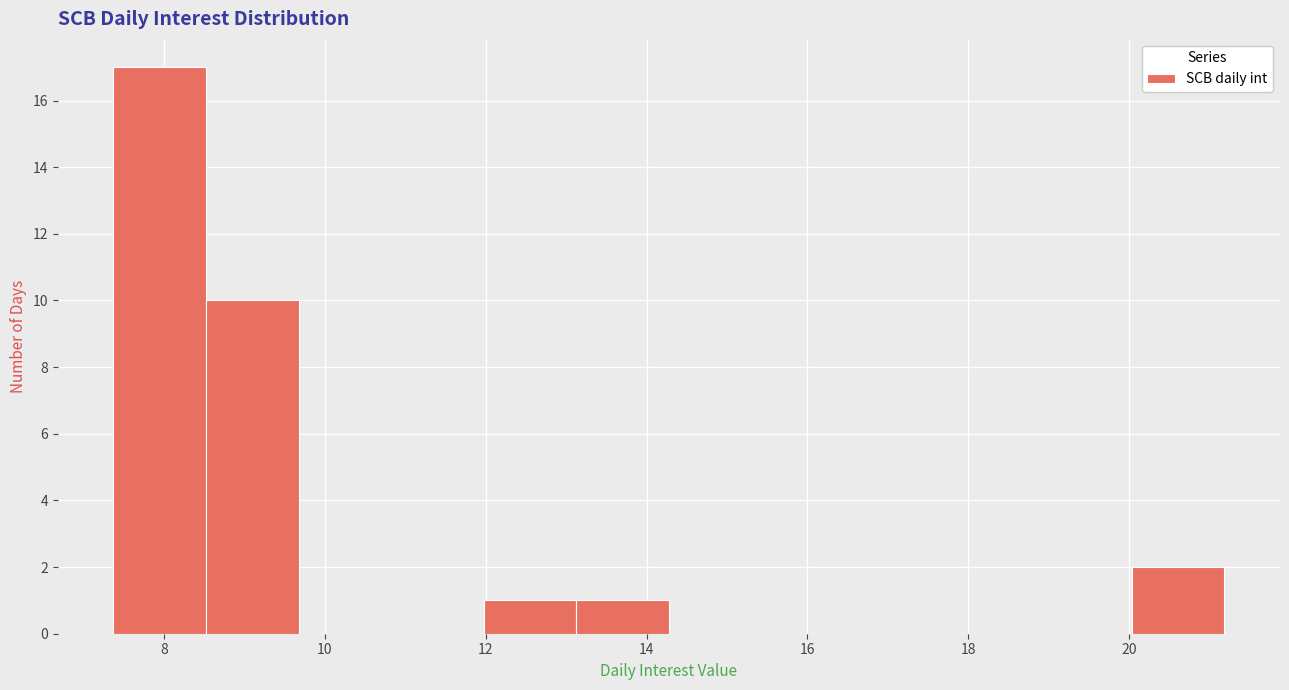

Which range on the x-axis has the tallest bar?

7.4 to 8.6